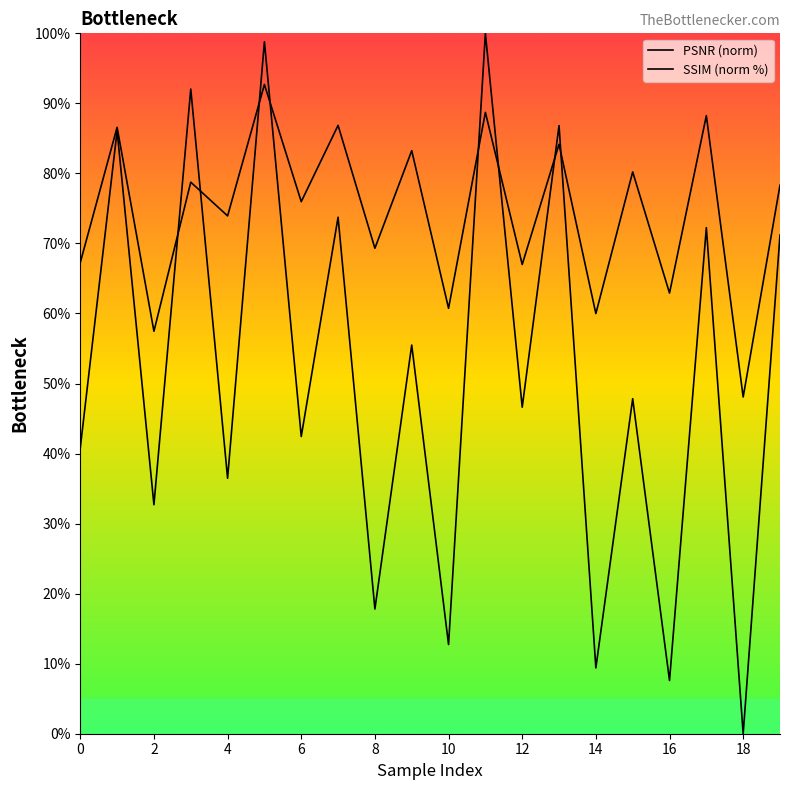

After their last crossing, which series has the higher values: SSIM (norm %) or PSNR (norm)?

SSIM (norm %)